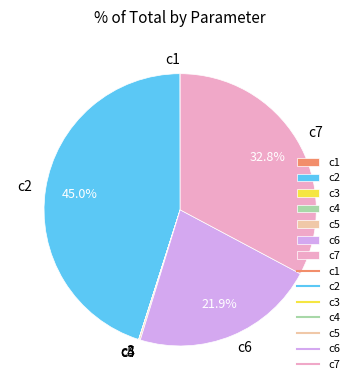

Which slice is the largest?

c2